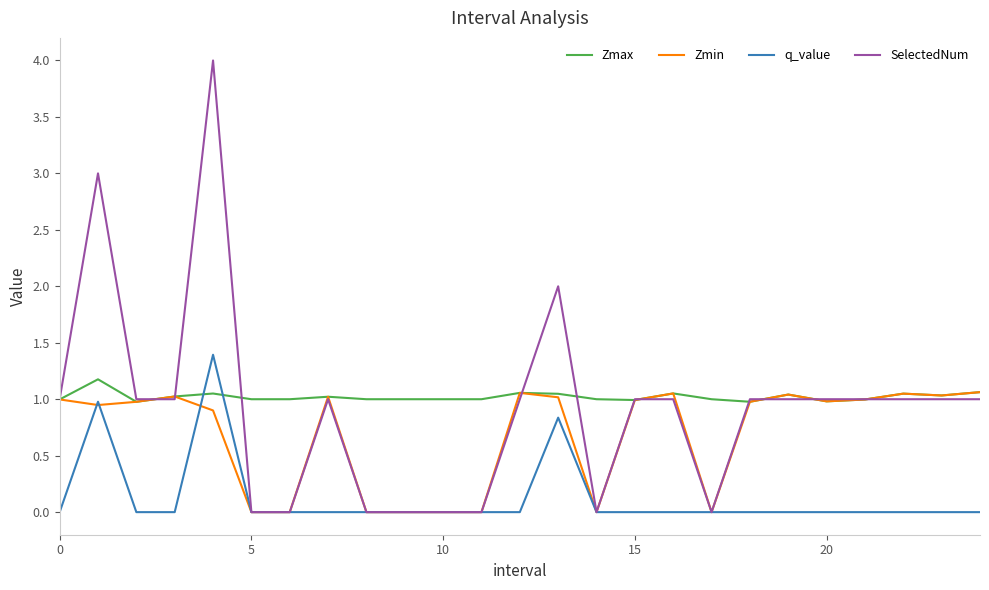

True or false: Zmax and q_value cross at least once.

True